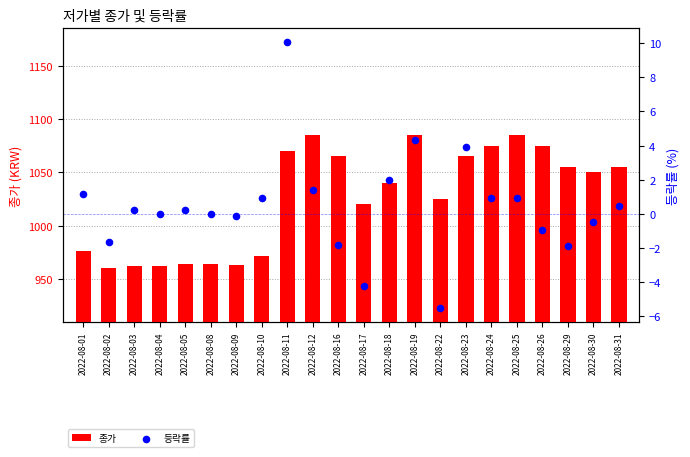

What is the total value across all series at 2022-08-22?

1019.5